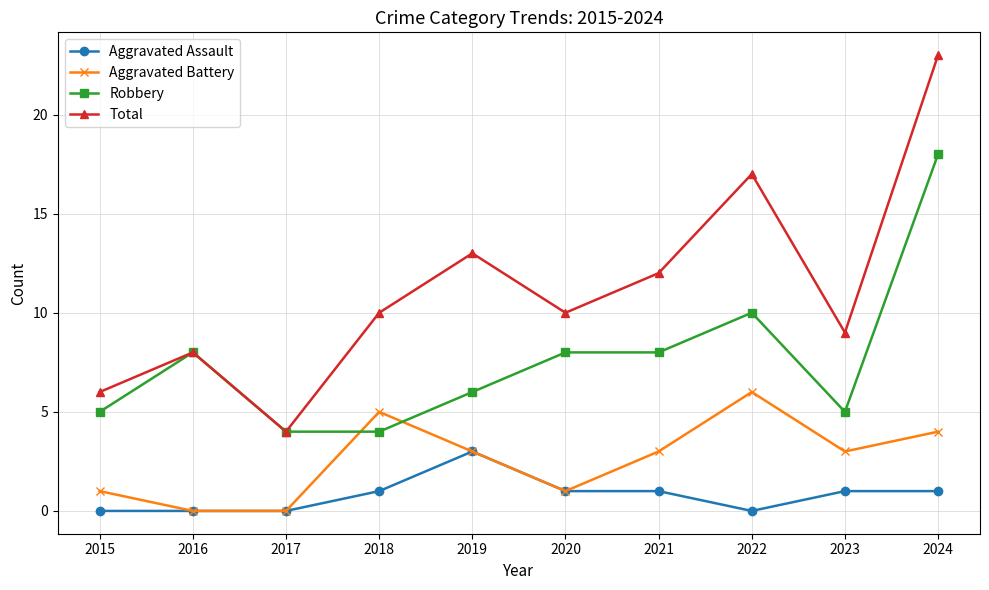

What is the total value across all series at 2017?

8